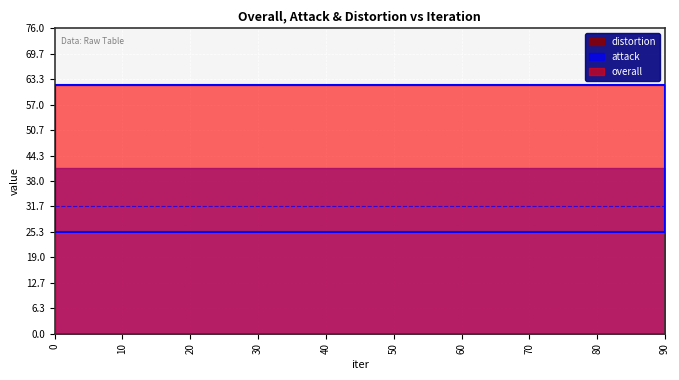

True or false: attack and overall intersect in this chart.

False